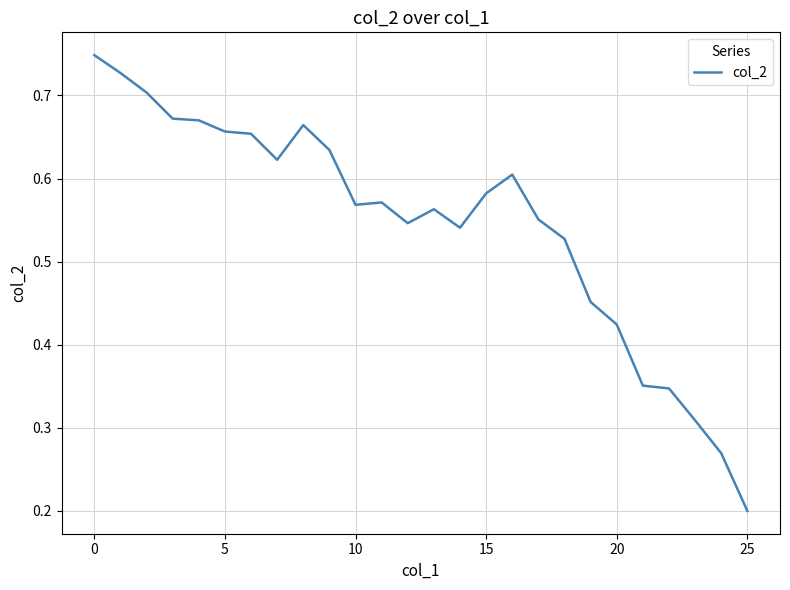

How many lines are shown in the chart?

1